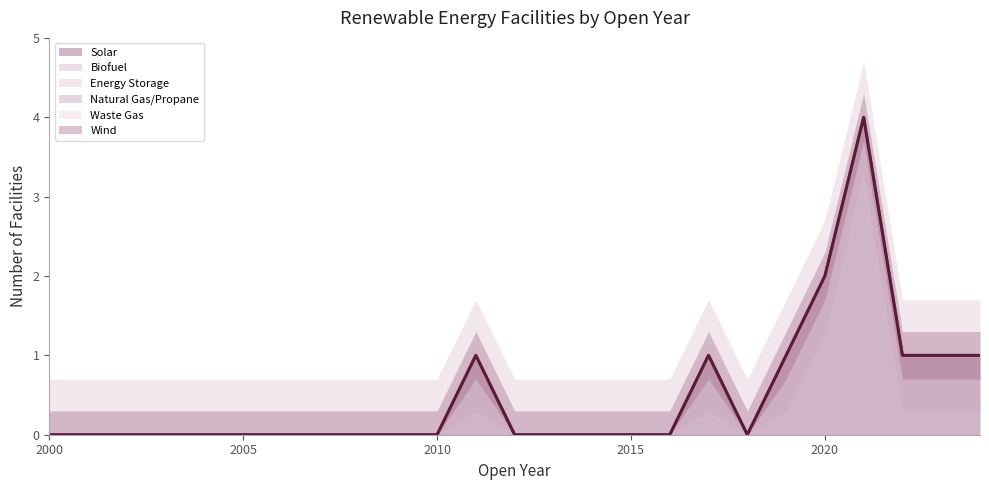

True or false: Energy Storage has more than 0 points higher than both neighbors.

False